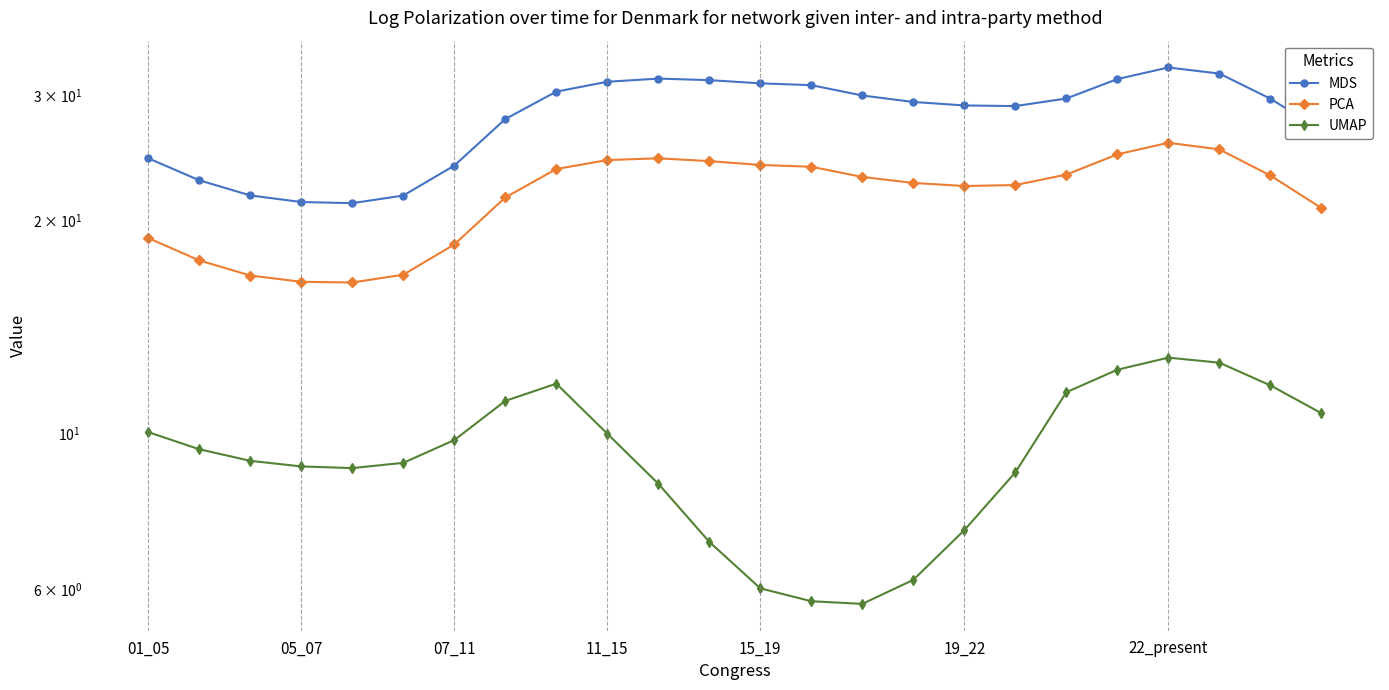

At which category is the sum across all series the highest?

22_present